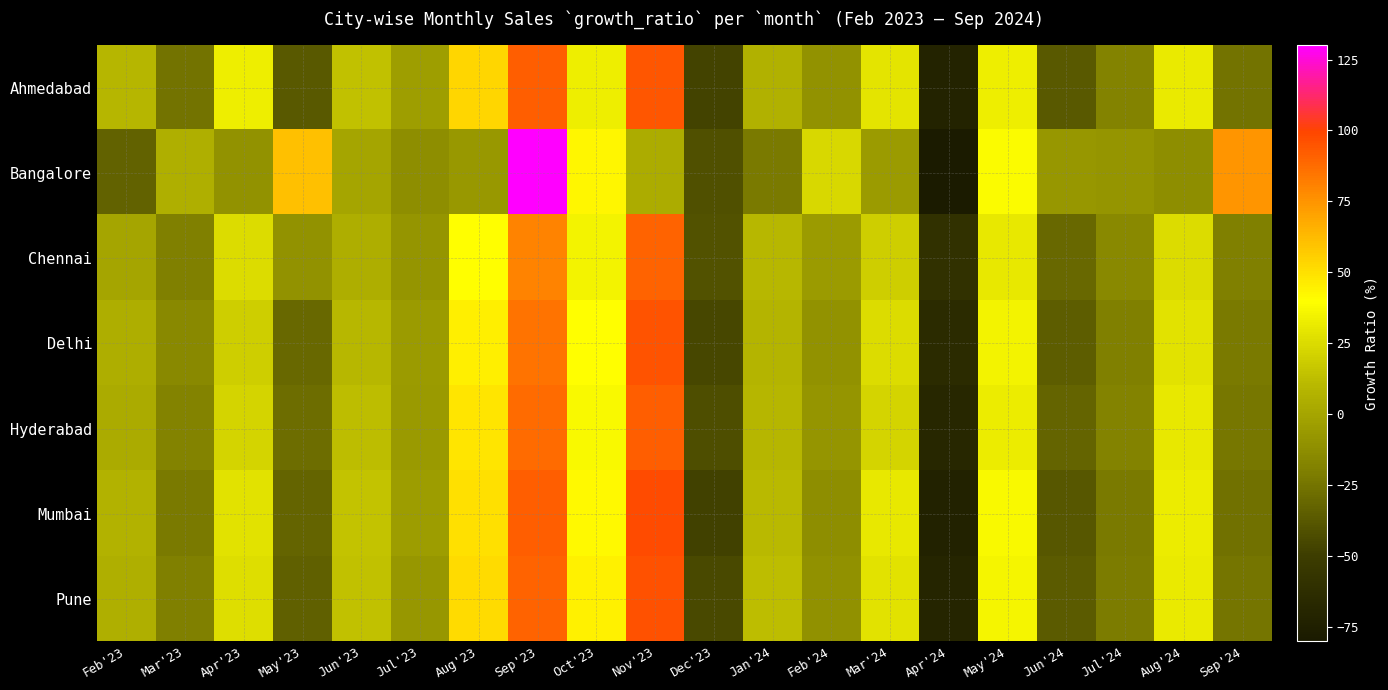

How many data points does each series have?

20